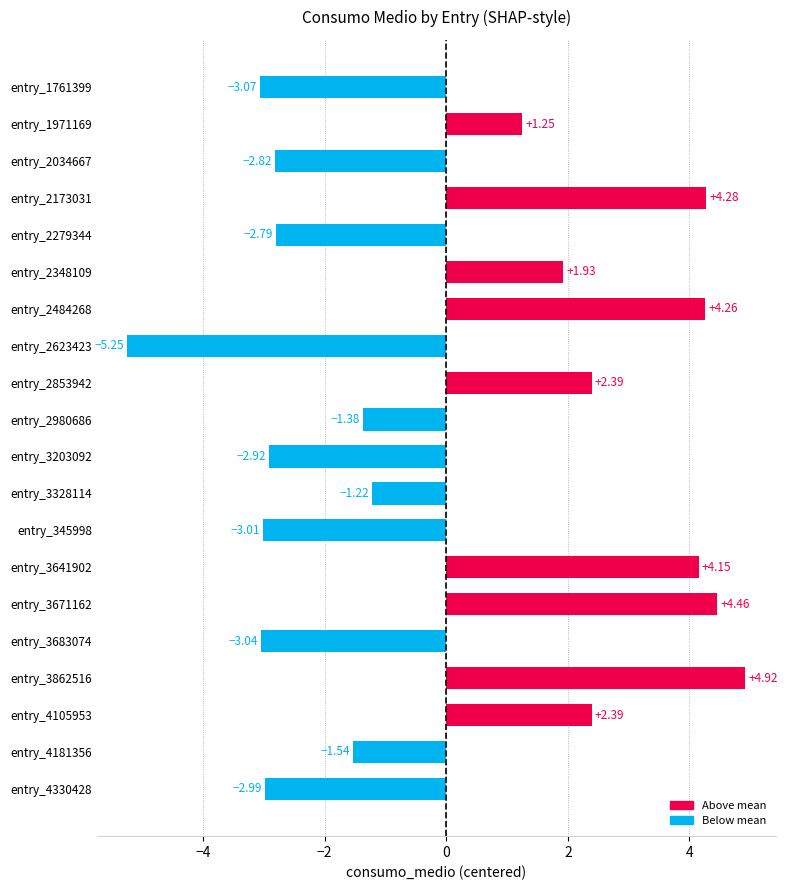

What is the difference between the values at entry_4181356 and entry_2853942?

3.9